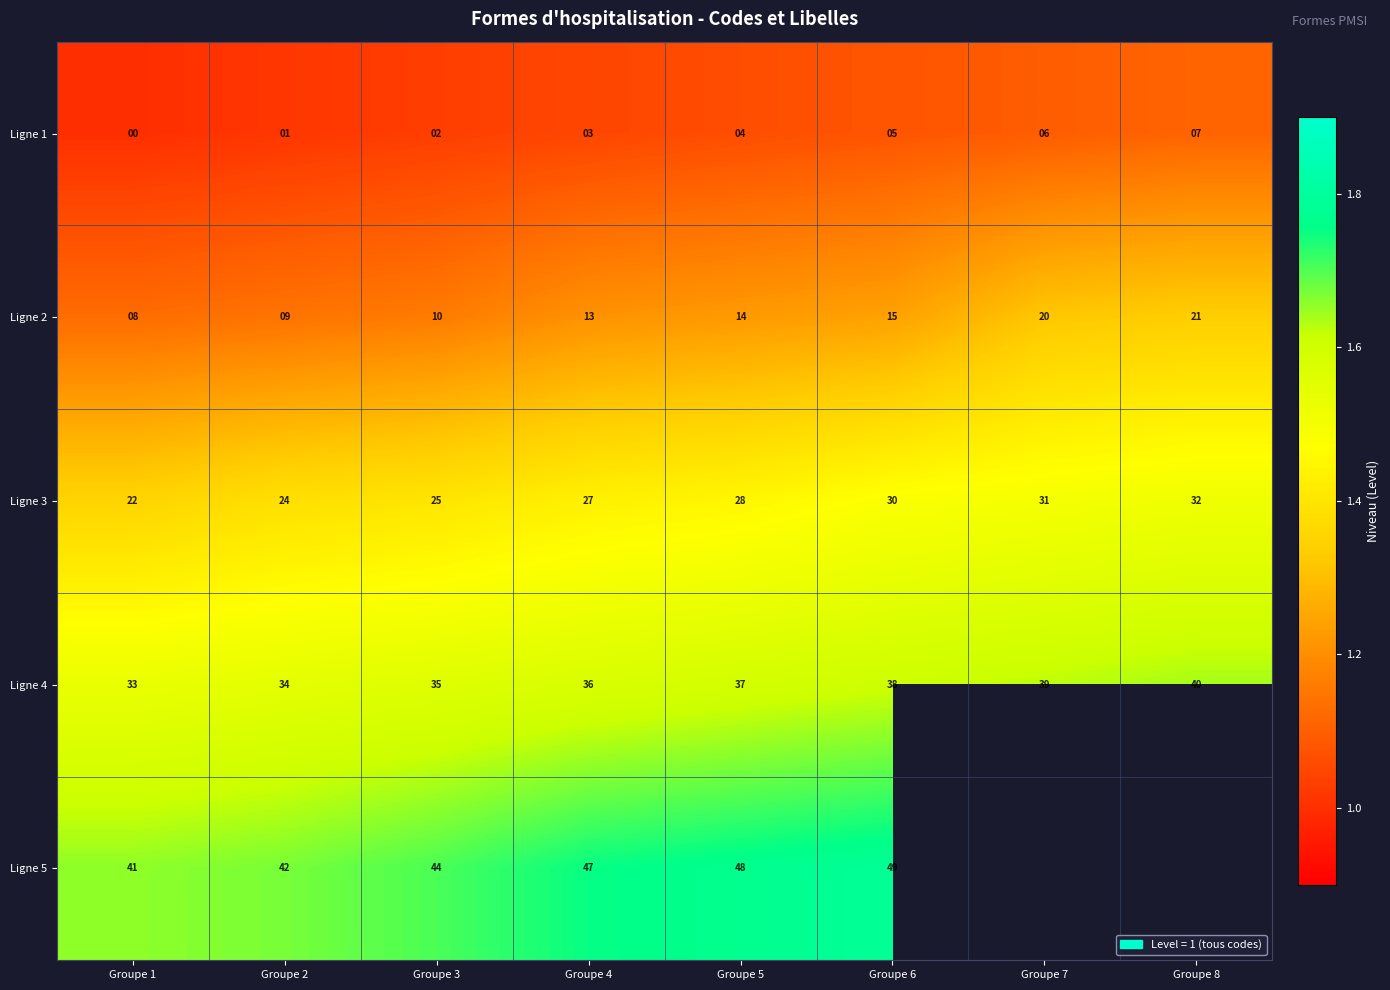

At which label does Ligne 3 reach its minimum?

Groupe 1